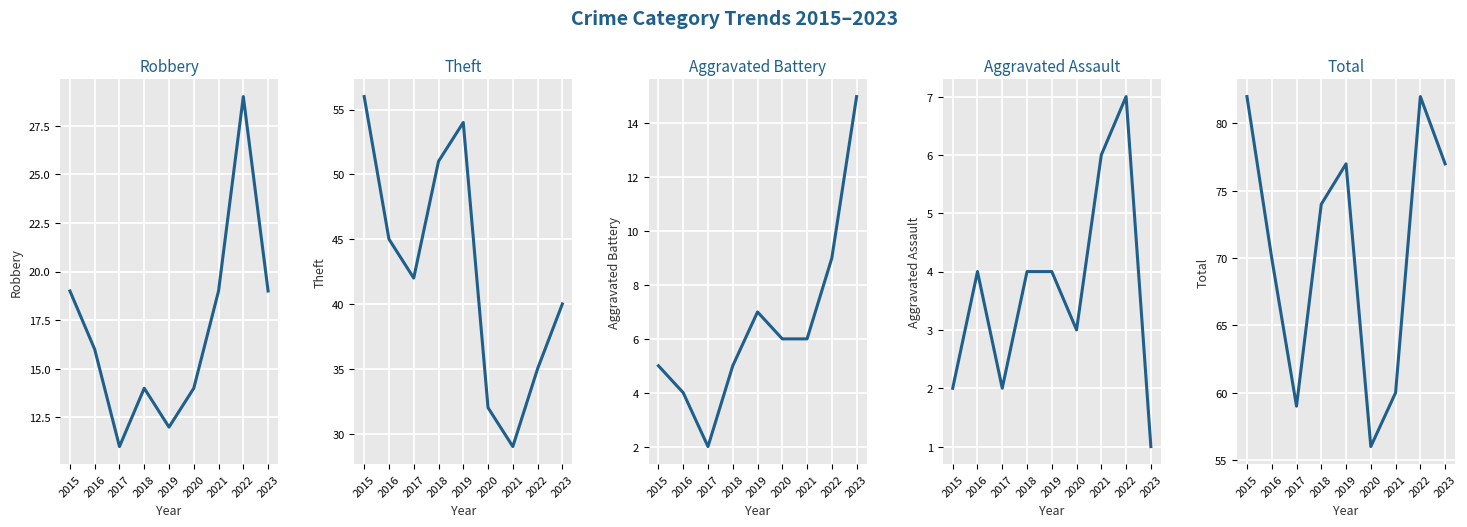

Does the chart display data point markers on the line(s)?

No